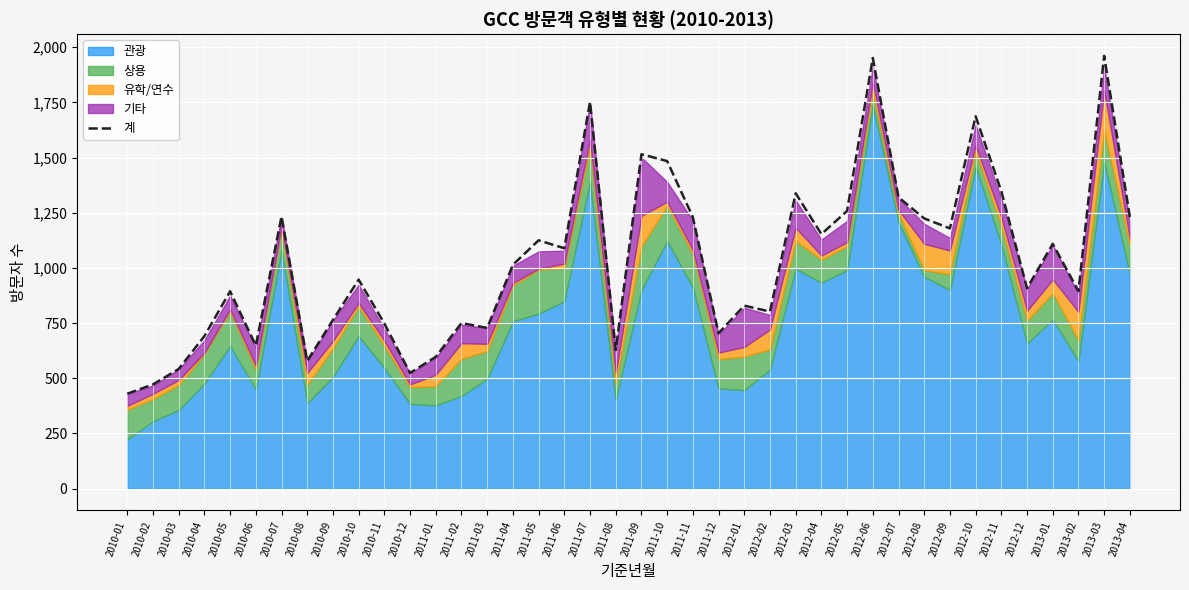

The value of 계 at 2012-12 is 908. True or false?

True